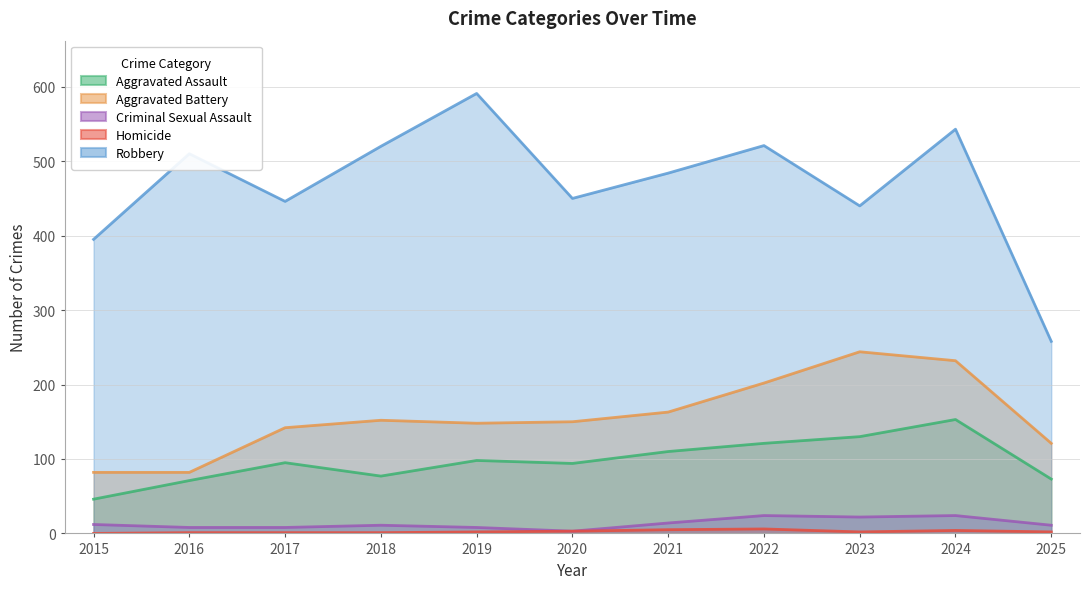

True or false: Aggravated Battery and Aggravated Assault intersect in this chart.

False